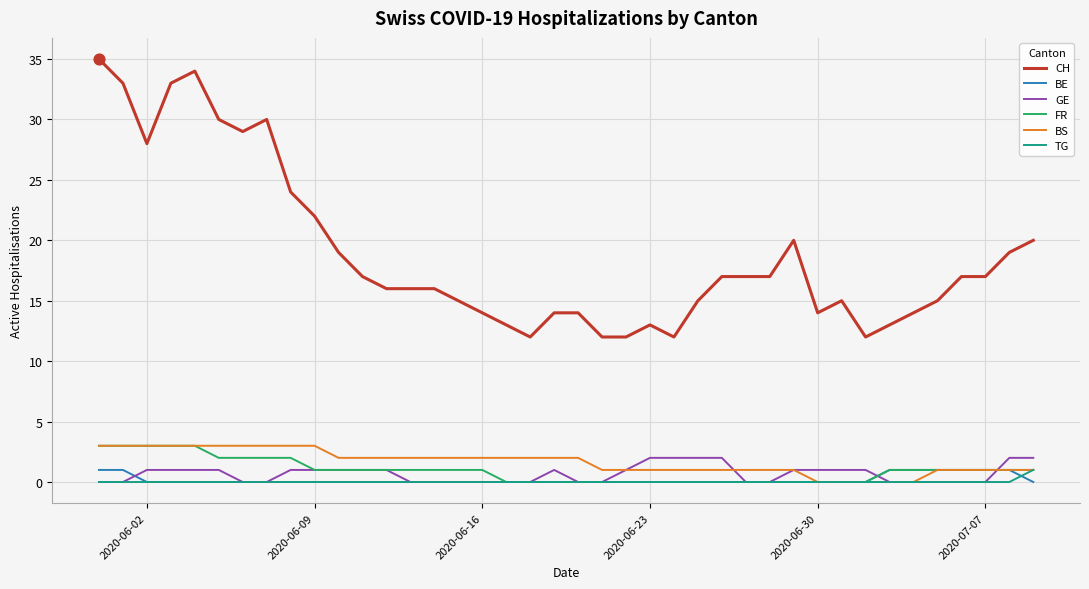

Which series has the largest total across all categories?

CH